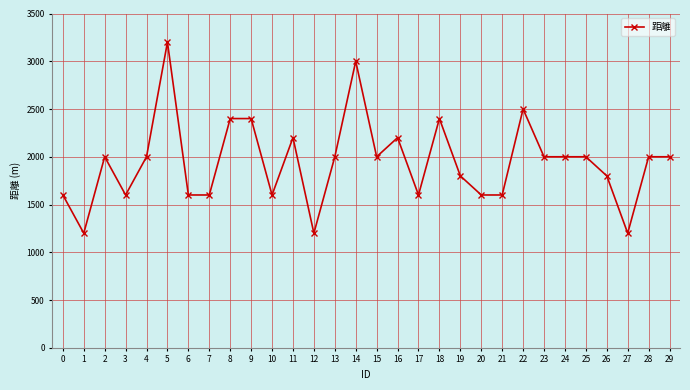

What is the greatest value displayed?

3200